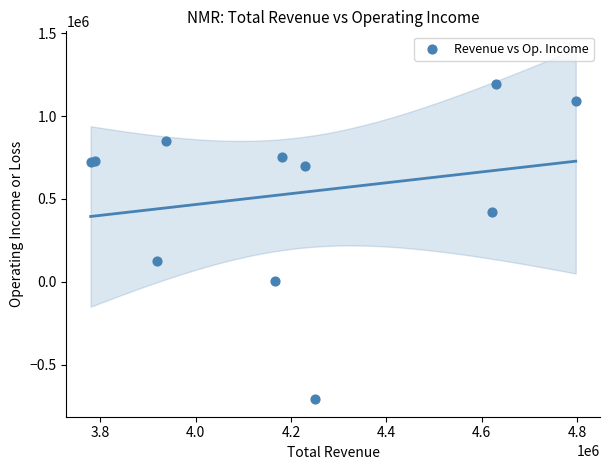

What Y value in the scatter plot is closest to 243000?

124000